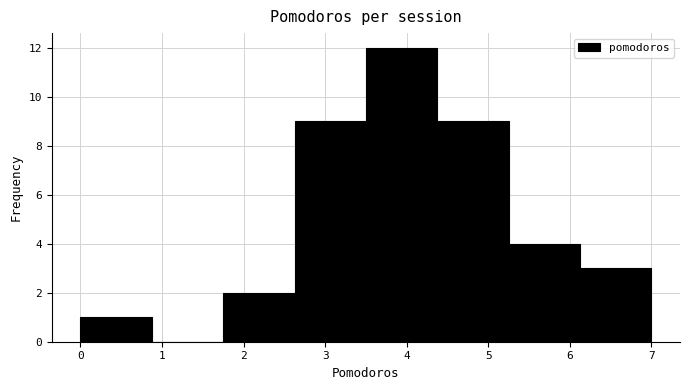

Reading left to right, transcribe this chart: for each bar, give the range it covers on the x-axis and its height. Neither the bar edges nor the heights are printed on the chart, so give them approximately, as read against the axes.

0.0 to 0.9: 1
0.9 to 1.8: 0
1.8 to 2.6: 2
2.6 to 3.5: 9
3.5 to 4.4: 12
4.4 to 5.3: 9
5.3 to 6.1: 4
6.1 to 7.0: 3